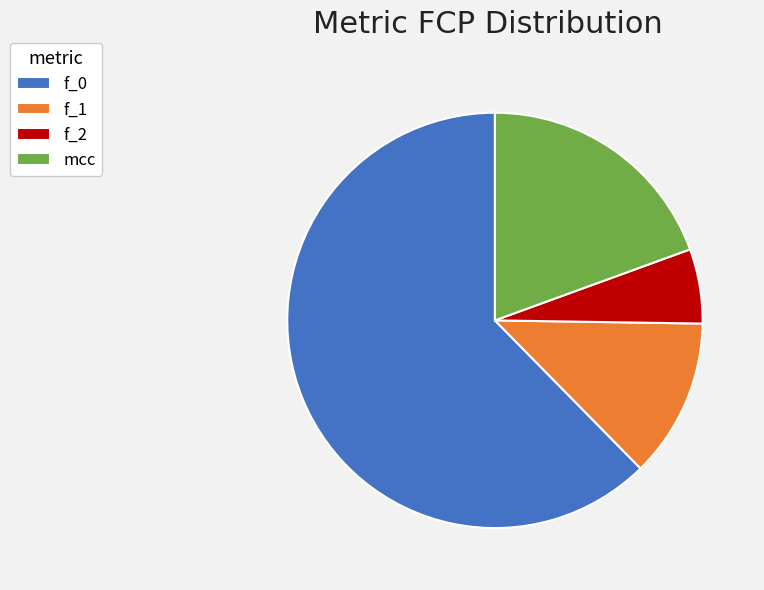

Combined, do f_0 and mcc account for over 50%?

Yes